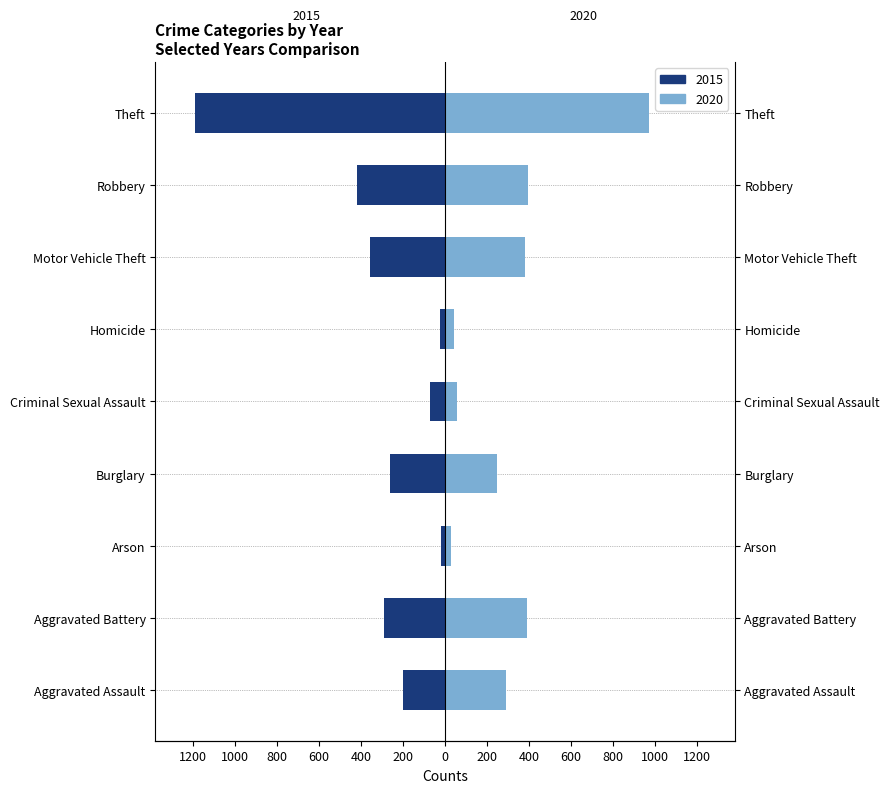

The value of 2015 at Criminal Sexual Assault is -97. True or false?

False